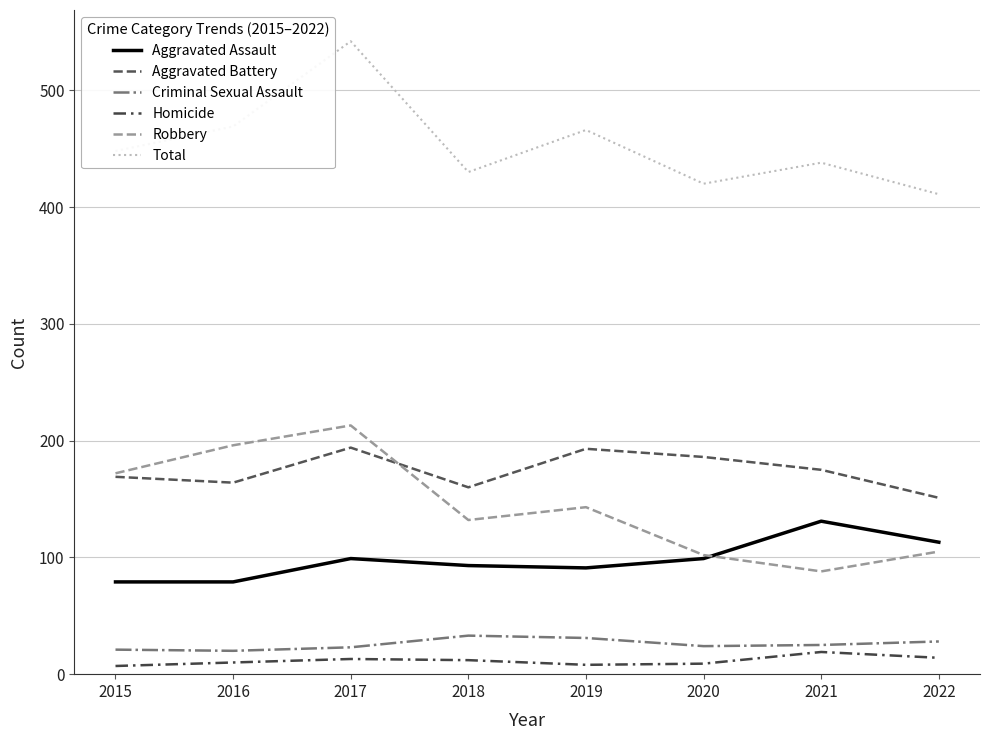

Reading left to right, list all the values displayed in this chart.

Aggravated Assault: 79	79	99	93	91	99	131	113
Aggravated Battery: 169	164	194	160	193	186	175	151
Criminal Sexual Assault: 21	20	23	33	31	24	25	28
Homicide: 7	10	13	12	8	9	19	14
Robbery: 172	196	213	132	143	102	88	105
Total: 448	469	542	430	466	420	438	411